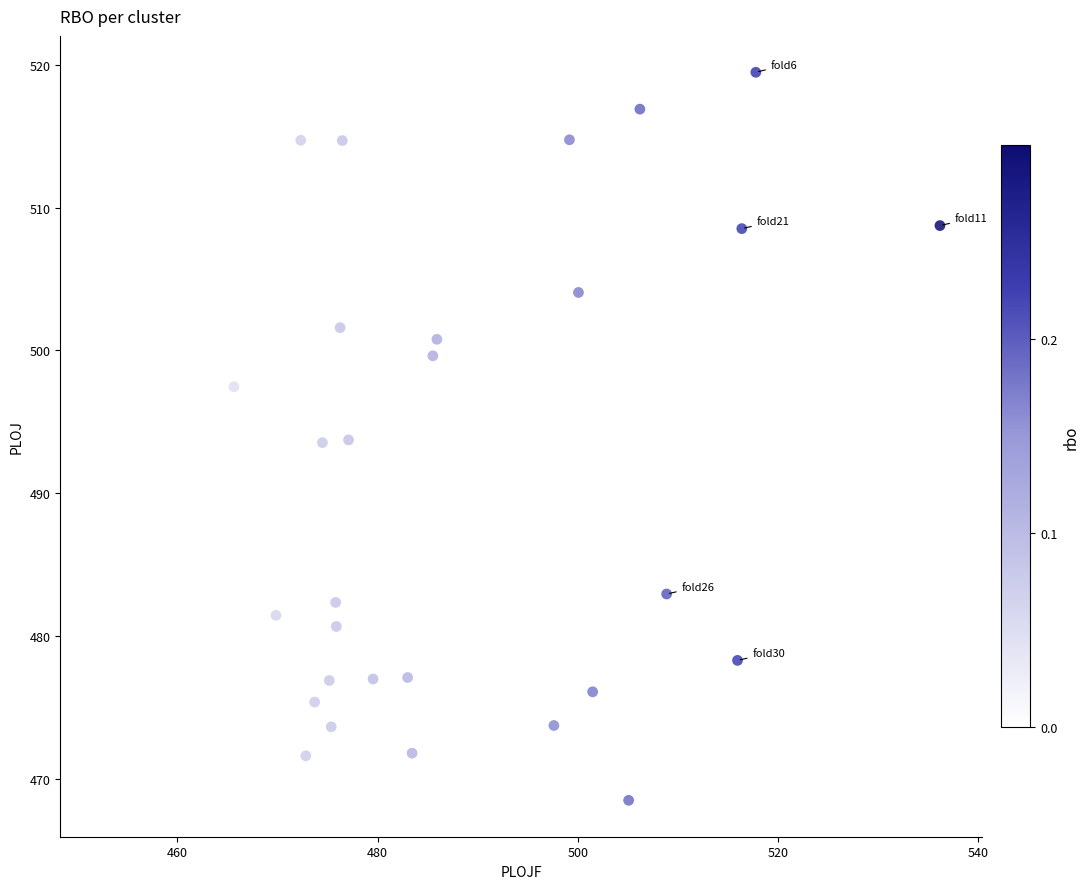

What is the range of X values (max minus min)?

83.7